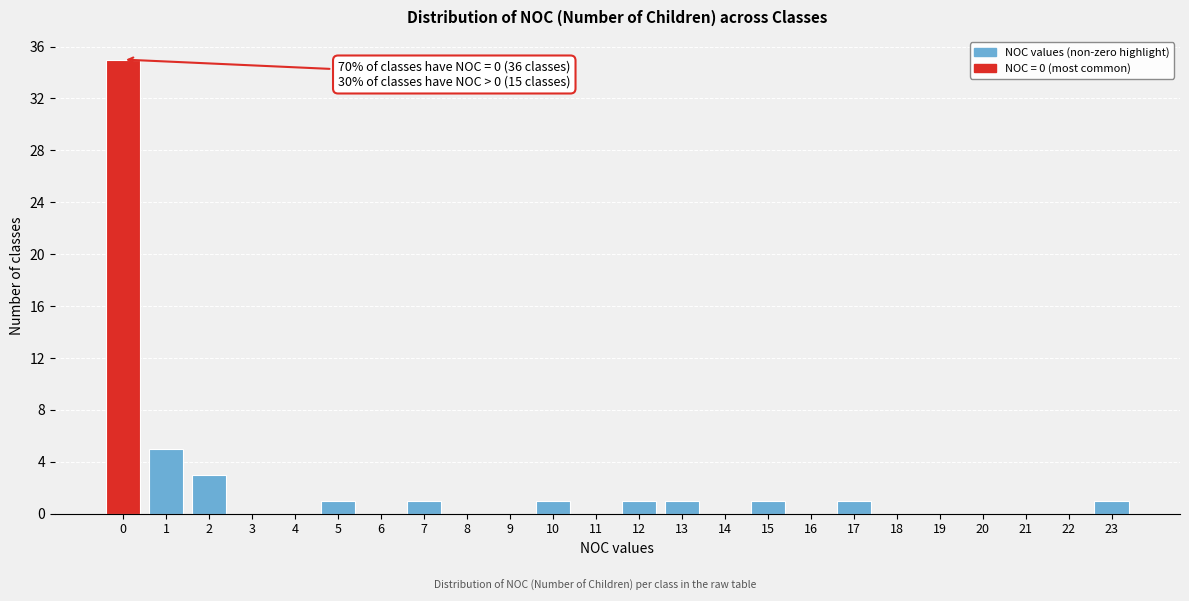

Reading left to right, extract all data points from this chart.

0=35	1=5	2=3	3=0	4=0	5=1	6=0	7=1	8=0	9=0	10=1	11=0	12=1	13=1	14=0	15=1	16=0	17=1	18=0	19=0	20=0	21=0	22=0	23=1